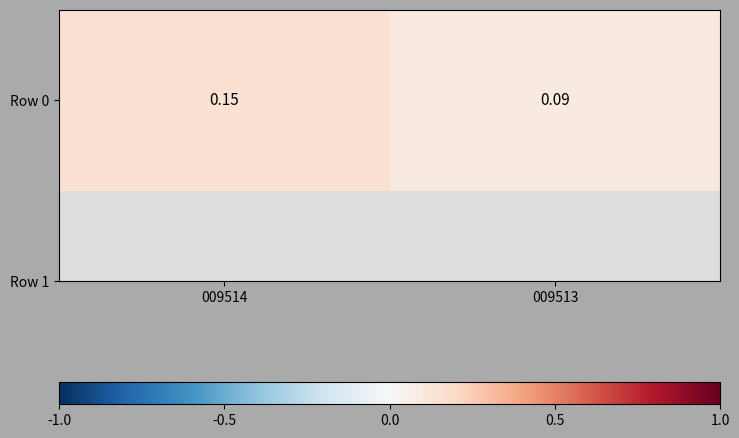

What is the difference between the maximum and minimum values?

0.1